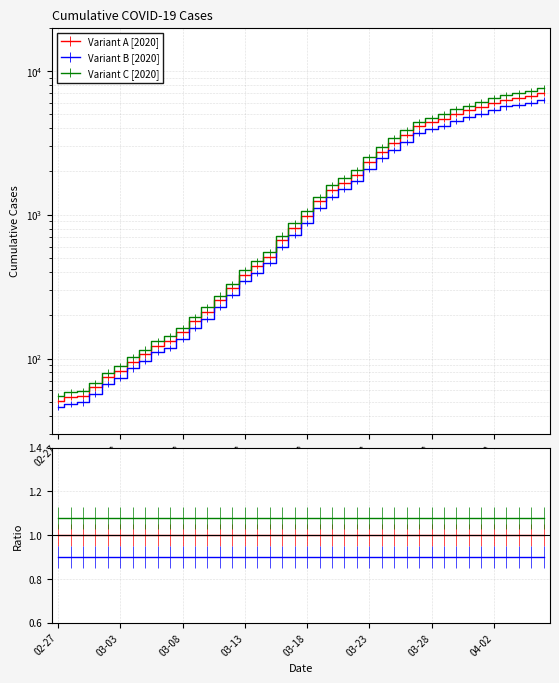

What is the spread (max minus min) of values at 11?

0.2